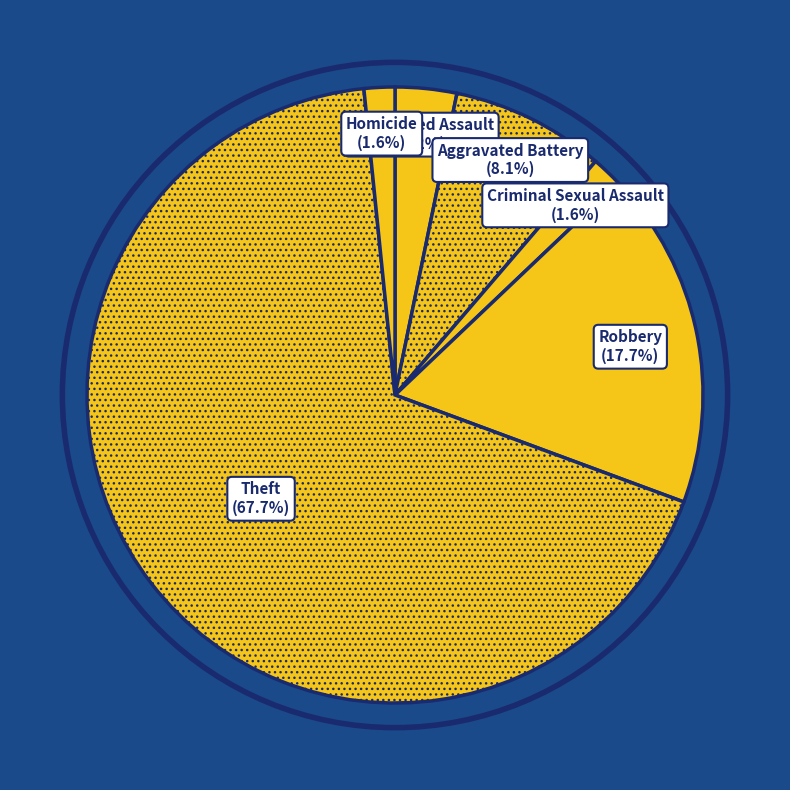

What is the largest slice in the pie chart?

Theft